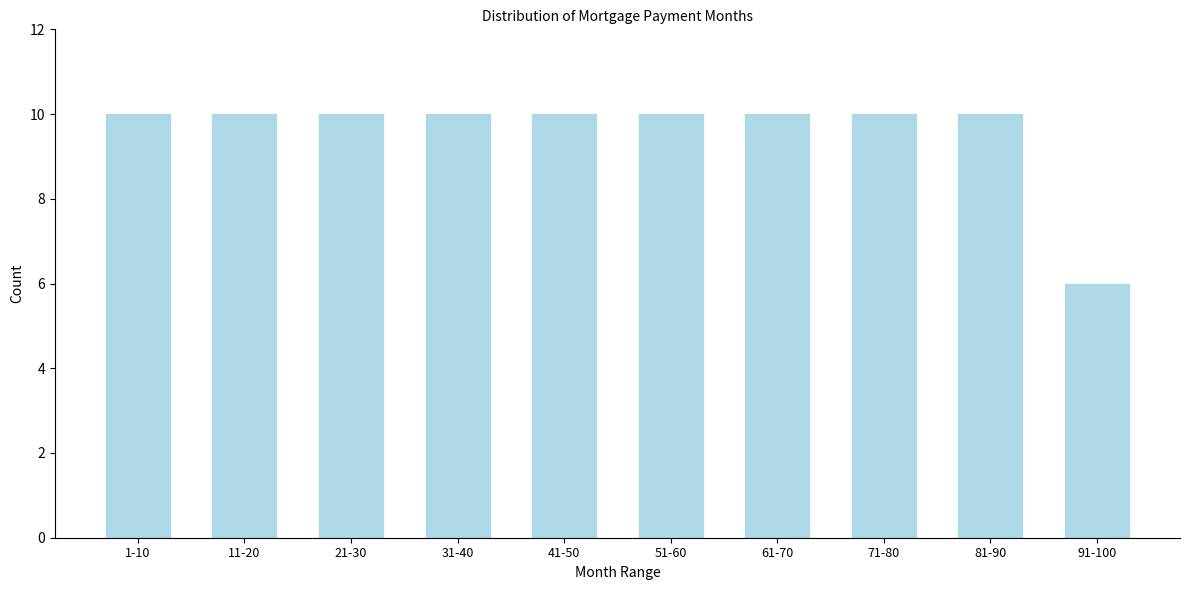

Reading left to right, what are all the values shown in this chart?

10	10	10	10	10	10	10	10	10	6